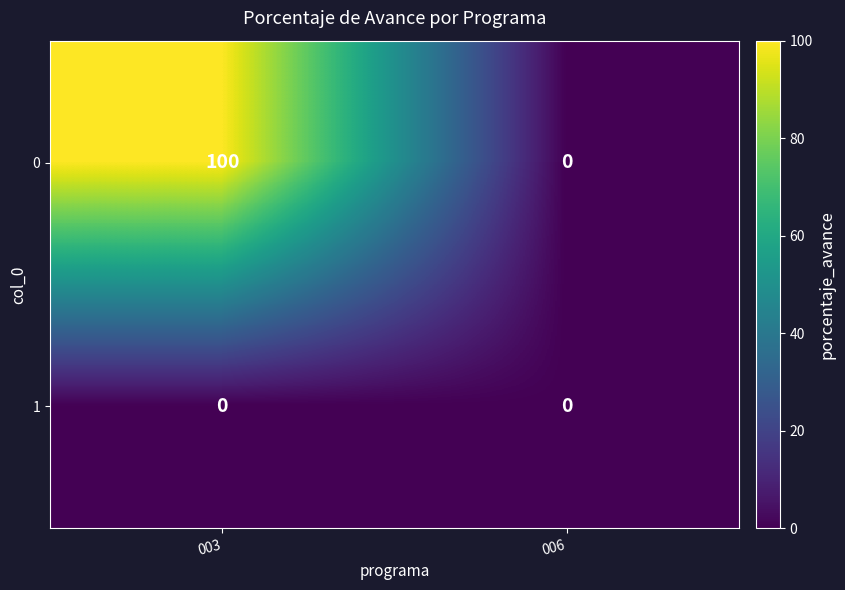

Reading left to right, transcribe all the data shown in this chart.

0: 003=100	006=0
1: 003=0	006=0